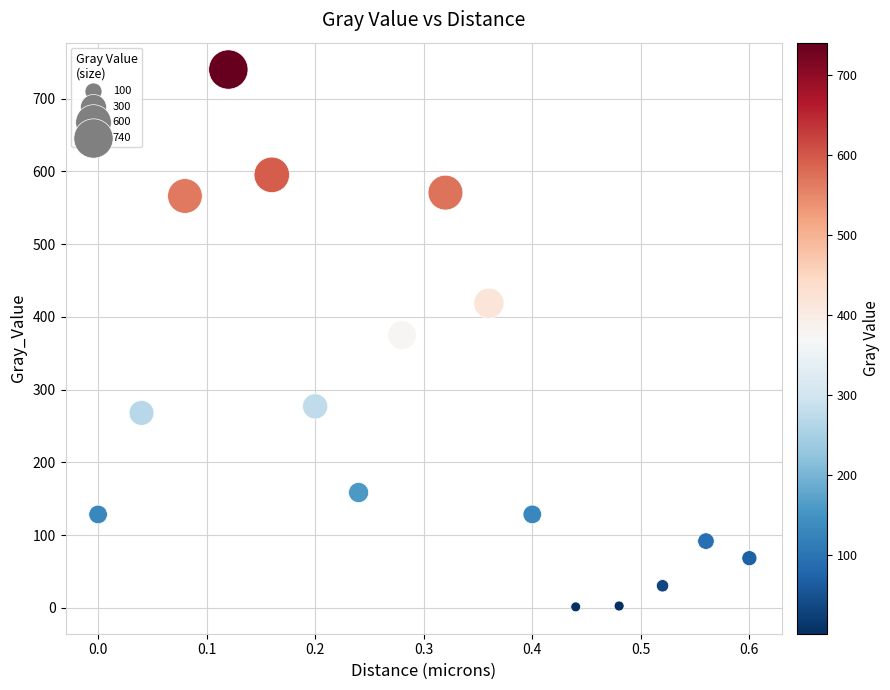

What is the range of X values (max minus min)?

0.6